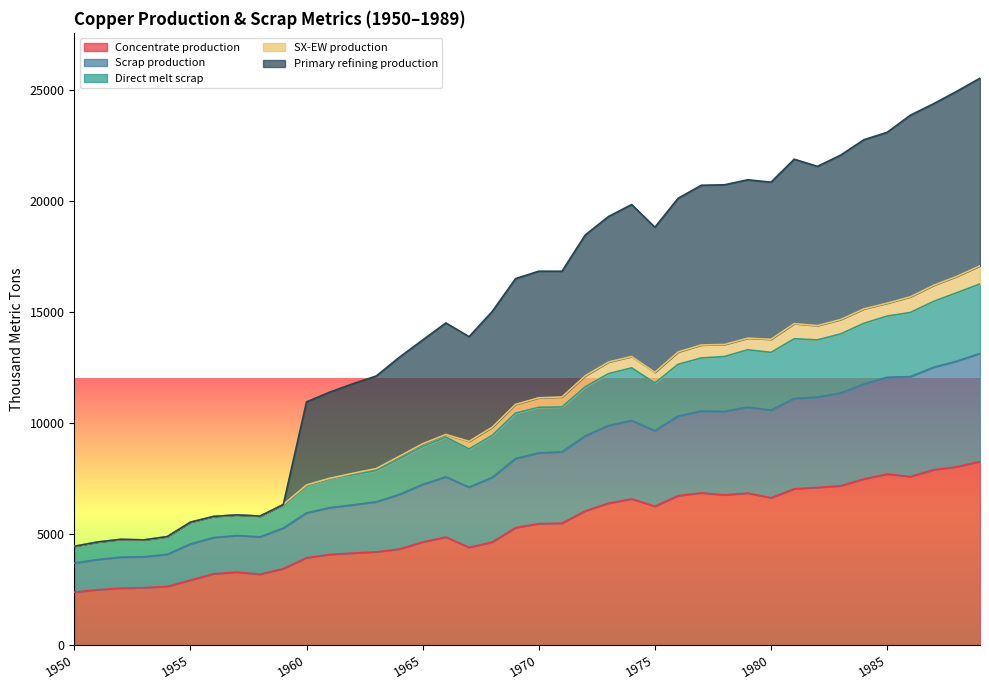

Does the chart display data point markers on the line(s)?

No